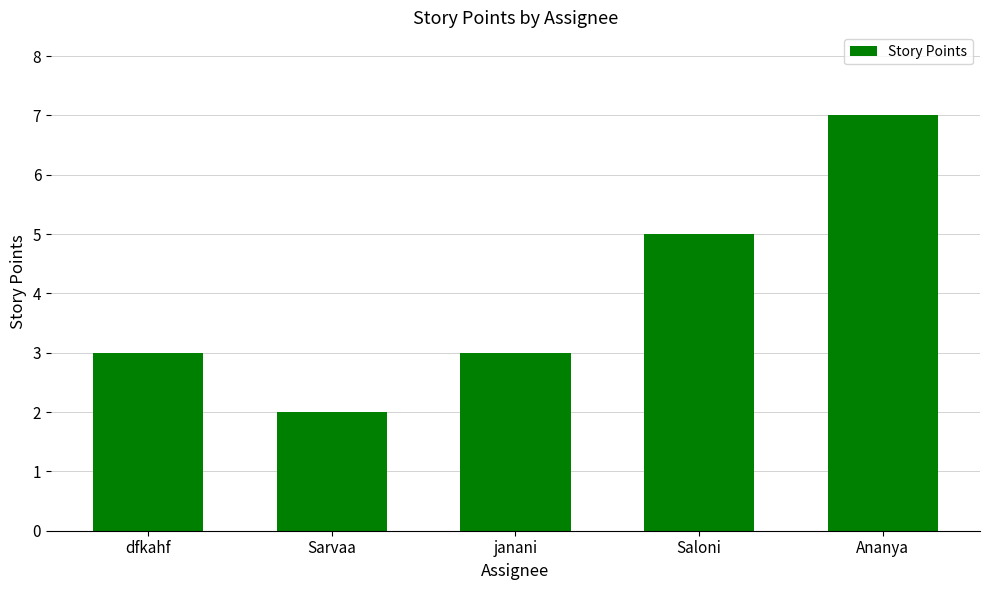

Which has a higher value, Saloni or janani?

Saloni